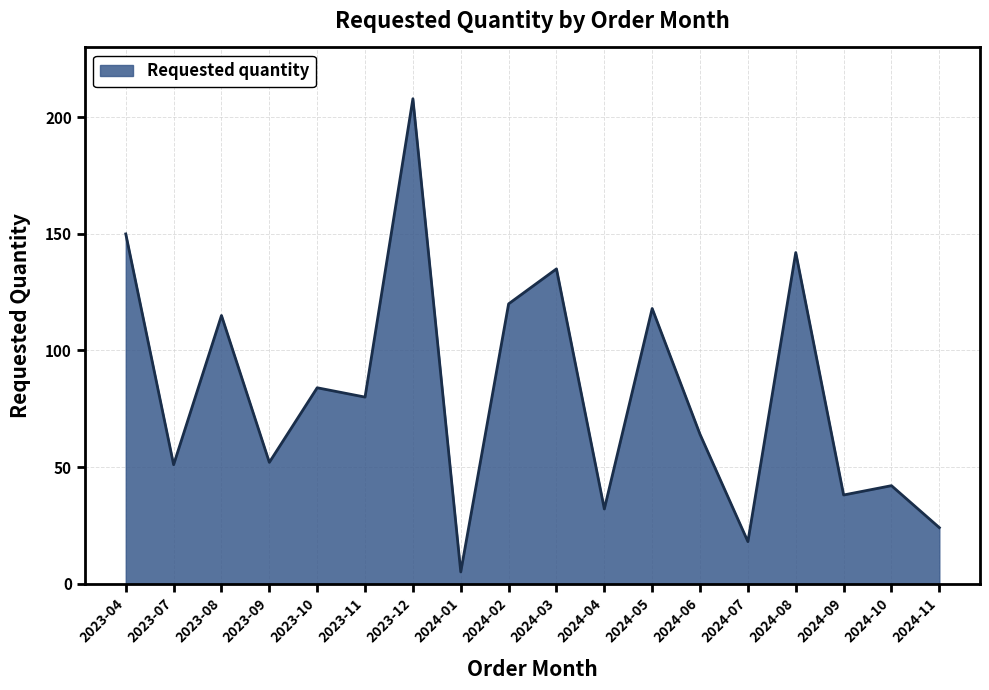

What is the ratio of the value at 2024-08 to the value at 2024-05?

1.2